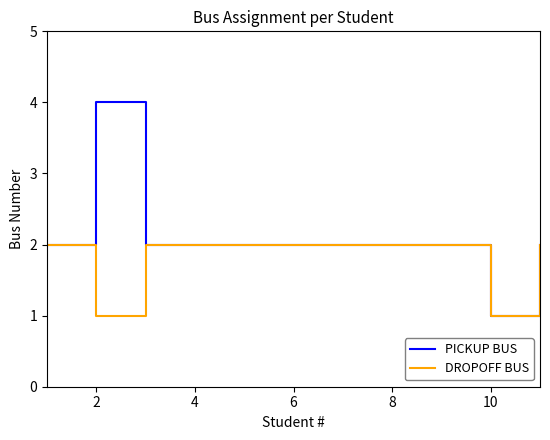

Rank the series by their average value, from highest to lowest.

PICKUP BUS, DROPOFF BUS